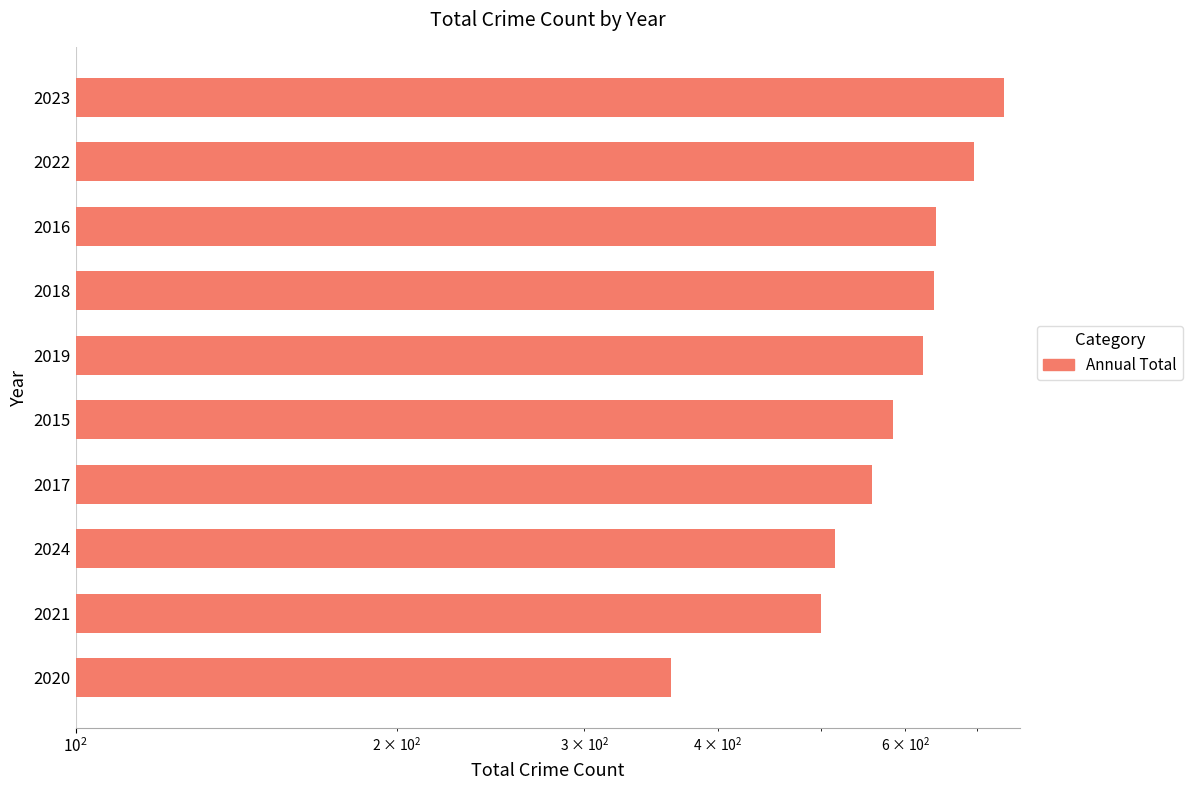

Are the bars grouped side by side (vs. stacked)?

No